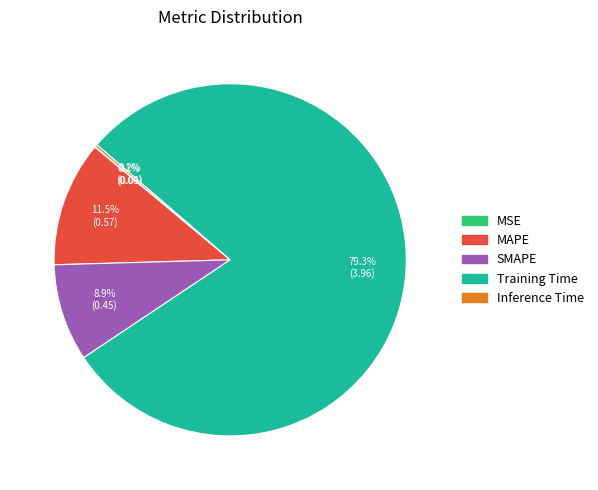

Is there a majority slice in this chart?

Yes